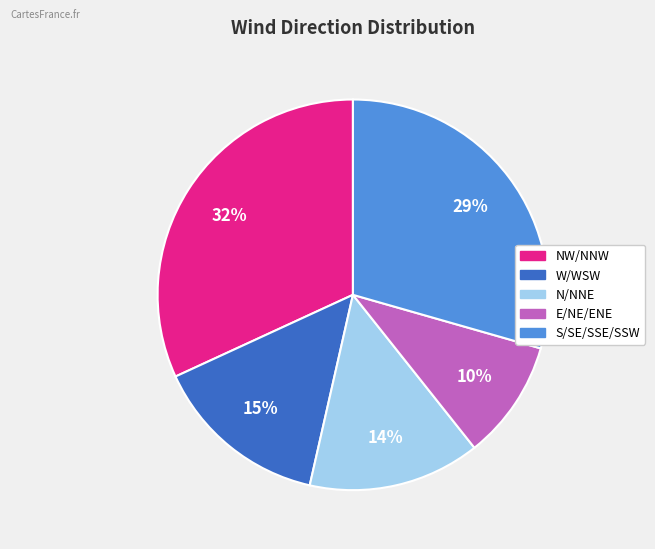

How many slices are in this pie chart?

5